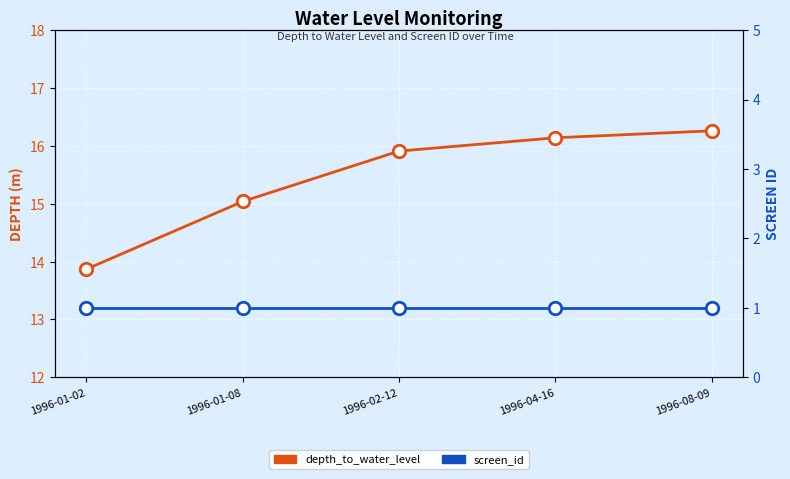

What is the label of the 3rd point from the right?

1996-02-12